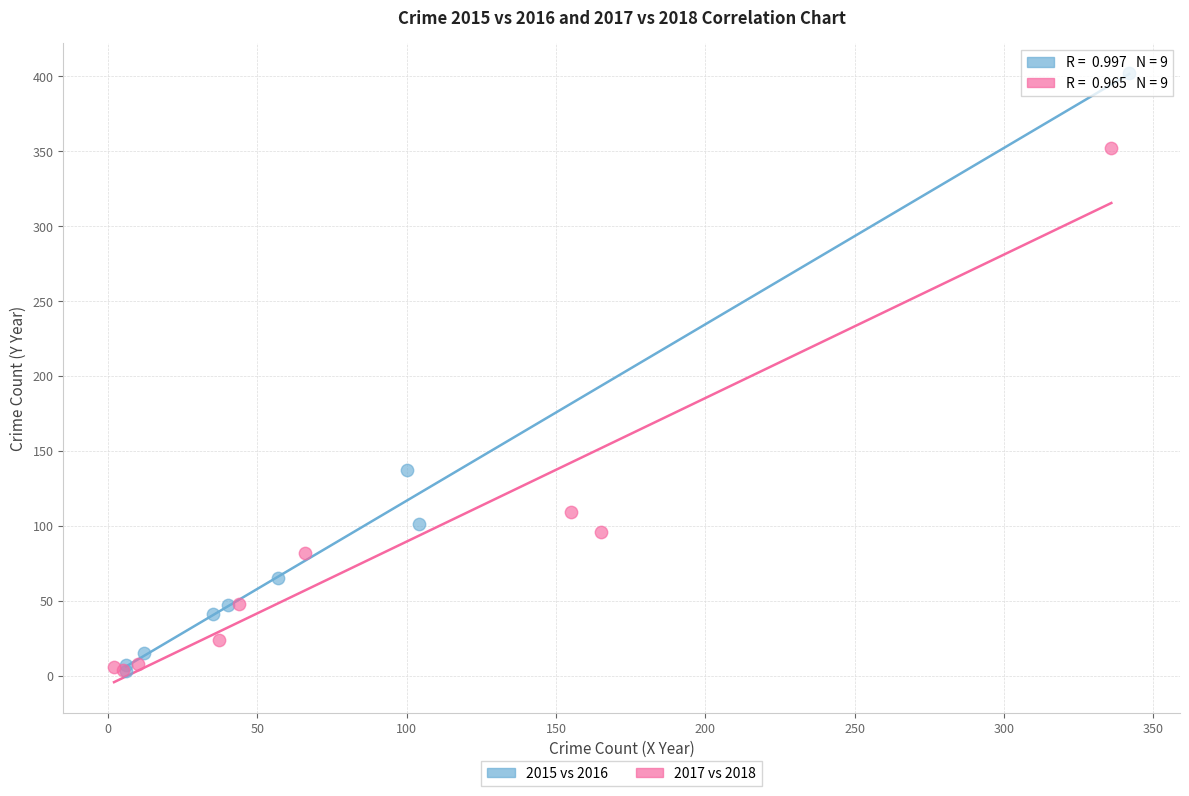

Which series reaches the maximum Y coordinate?

2015 vs 2016